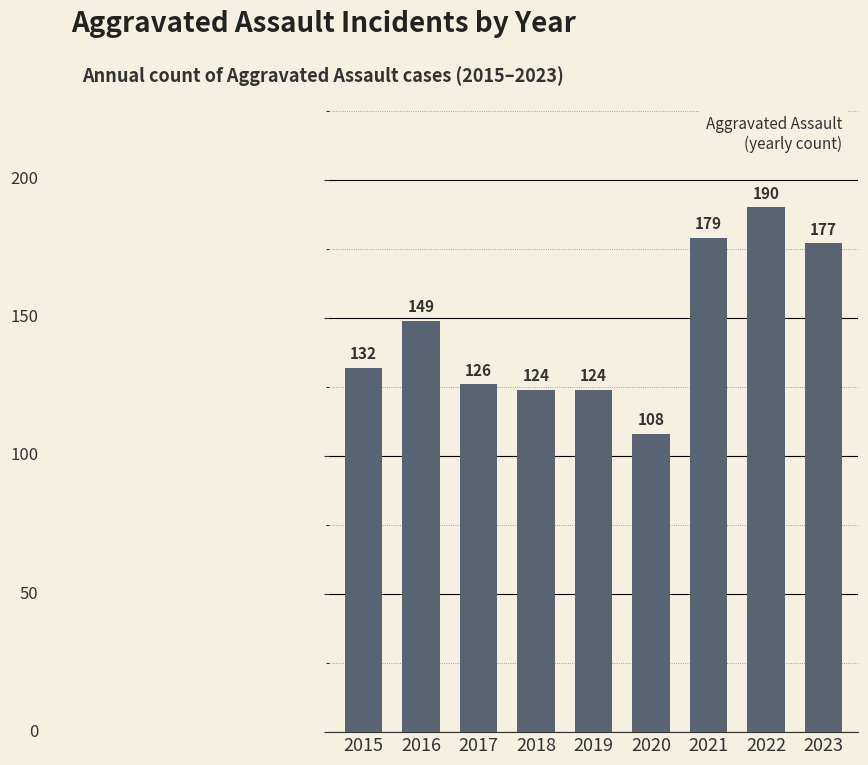

Where is the data nearest to the value 149?

2016